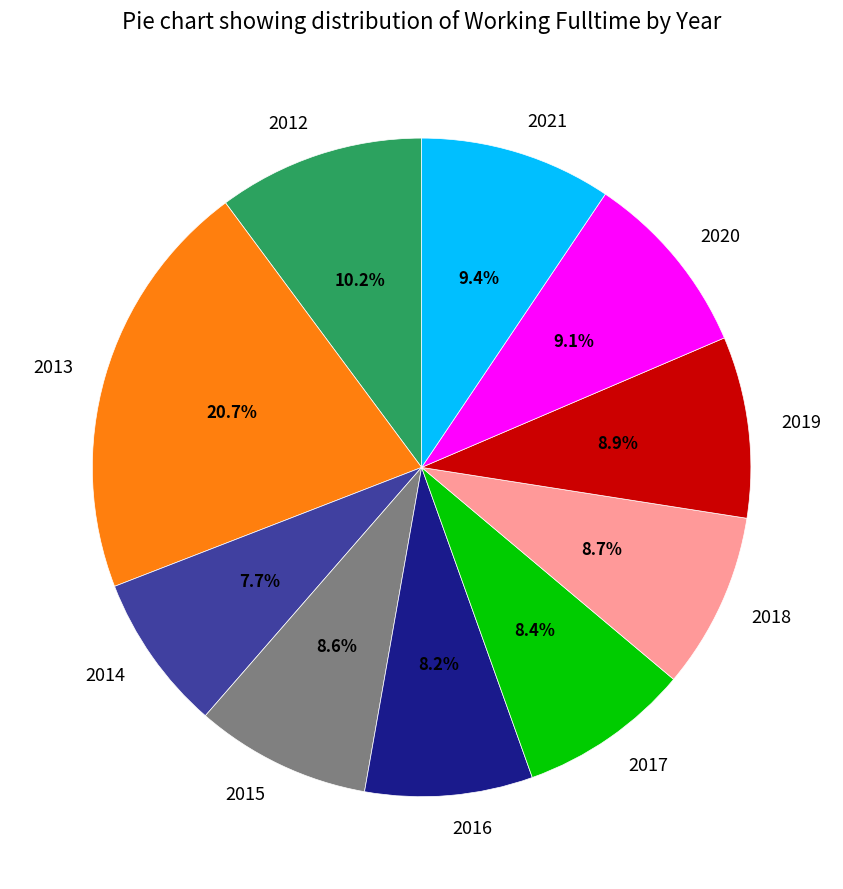

Do 2014 and 2012 together represent more than half of the pie?

No